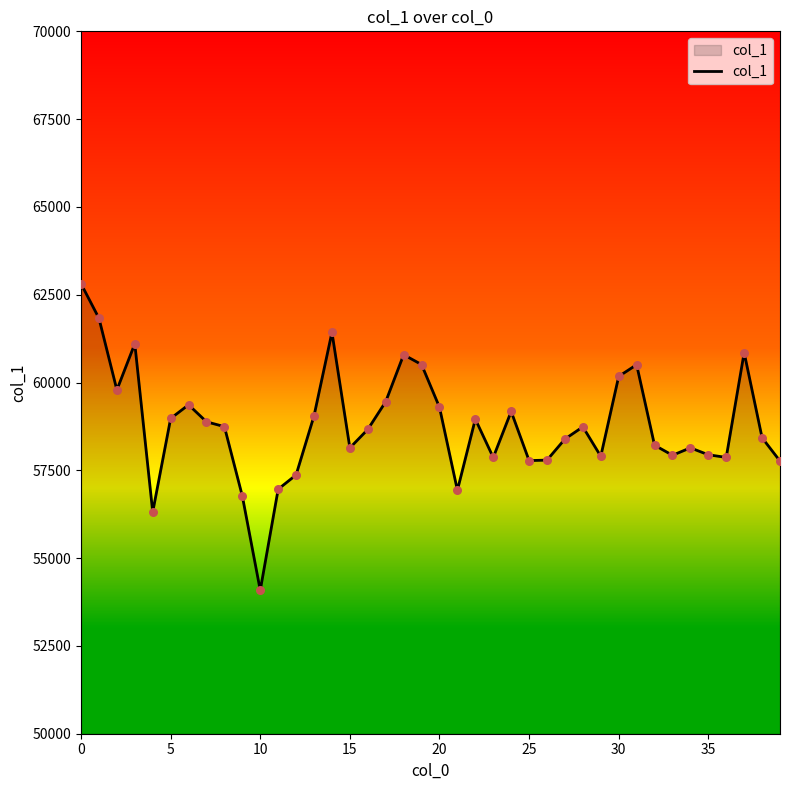

What is the difference between the maximum and minimum values?

8730